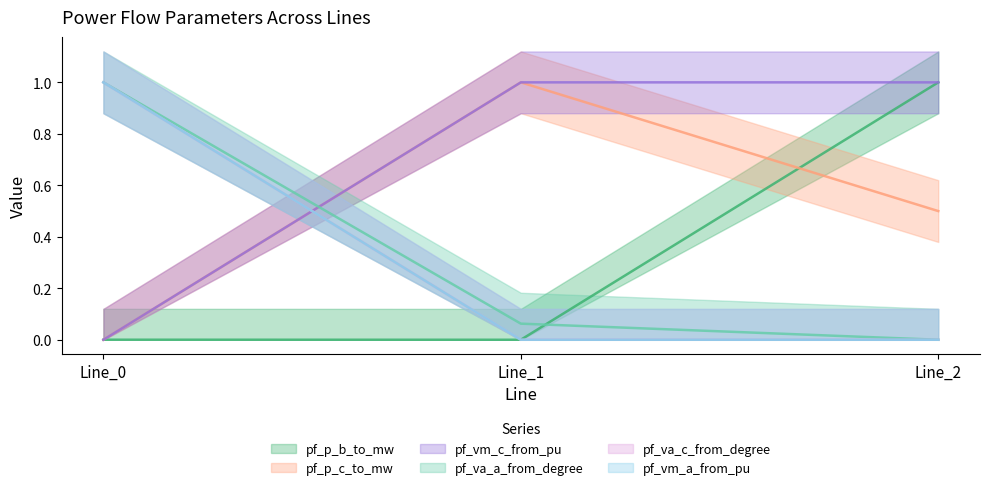

What is the sum of the pf_vm_a_from_pu values at Line_0 and Line_2?

1.0